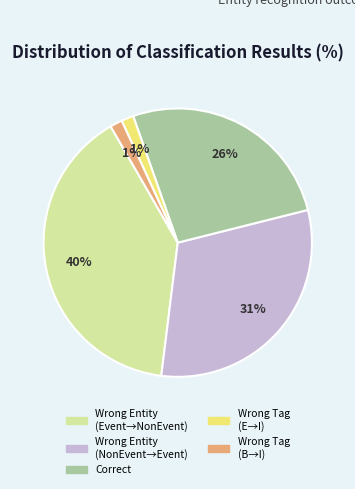

To the nearest percent, what is the difference between the Wrong Entity (NonEvent→Event) and Wrong Entity (Event→NonEvent) slice percentages?

9%